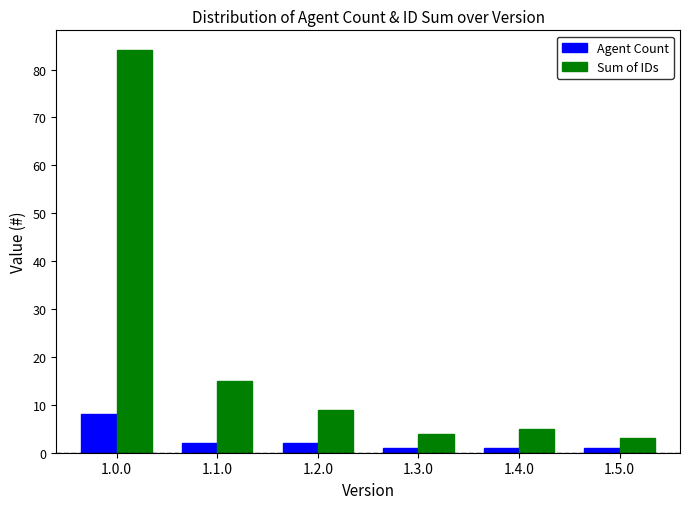

What is the highest value of the Agent Count series?

8